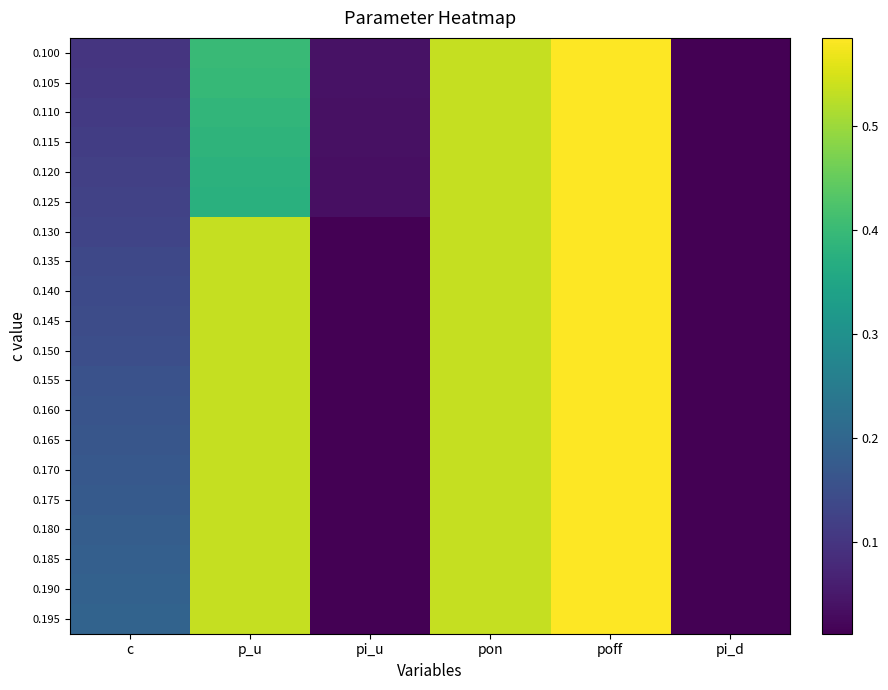

Reading left to right, list all the values displayed in this chart.

0.100: c=0.1	p_u=0.4	pi_u=0.0	pon=0.5	poff=0.6	pi_d=0.0
0.105: c=0.1	p_u=0.4	pi_u=0.0	pon=0.5	poff=0.6	pi_d=0.0
0.110: c=0.1	p_u=0.4	pi_u=0.0	pon=0.5	poff=0.6	pi_d=0.0
0.115: c=0.1	p_u=0.4	pi_u=0.0	pon=0.5	poff=0.6	pi_d=0.0
0.120: c=0.1	p_u=0.4	pi_u=0.0	pon=0.5	poff=0.6	pi_d=0.0
0.125: c=0.1	p_u=0.4	pi_u=0.0	pon=0.5	poff=0.6	pi_d=0.0
0.130: c=0.1	p_u=0.5	pi_u=0.0	pon=0.5	poff=0.6	pi_d=0.0
0.135: c=0.1	p_u=0.5	pi_u=0.0	pon=0.5	poff=0.6	pi_d=0.0
0.140: c=0.1	p_u=0.5	pi_u=0.0	pon=0.5	poff=0.6	pi_d=0.0
0.145: c=0.1	p_u=0.5	pi_u=0.0	pon=0.5	poff=0.6	pi_d=0.0
0.150: c=0.1	p_u=0.5	pi_u=0.0	pon=0.5	poff=0.6	pi_d=0.0
0.155: c=0.2	p_u=0.5	pi_u=0.0	pon=0.5	poff=0.6	pi_d=0.0
0.160: c=0.2	p_u=0.5	pi_u=0.0	pon=0.5	poff=0.6	pi_d=0.0
0.165: c=0.2	p_u=0.5	pi_u=0.0	pon=0.5	poff=0.6	pi_d=0.0
0.170: c=0.2	p_u=0.5	pi_u=0.0	pon=0.5	poff=0.6	pi_d=0.0
0.175: c=0.2	p_u=0.5	pi_u=0.0	pon=0.5	poff=0.6	pi_d=0.0
0.180: c=0.2	p_u=0.5	pi_u=0.0	pon=0.5	poff=0.6	pi_d=0.0
0.185: c=0.2	p_u=0.5	pi_u=0.0	pon=0.5	poff=0.6	pi_d=0.0
0.190: c=0.2	p_u=0.5	pi_u=0.0	pon=0.5	poff=0.6	pi_d=0.0
0.195: c=0.2	p_u=0.5	pi_u=0.0	pon=0.5	poff=0.6	pi_d=0.0